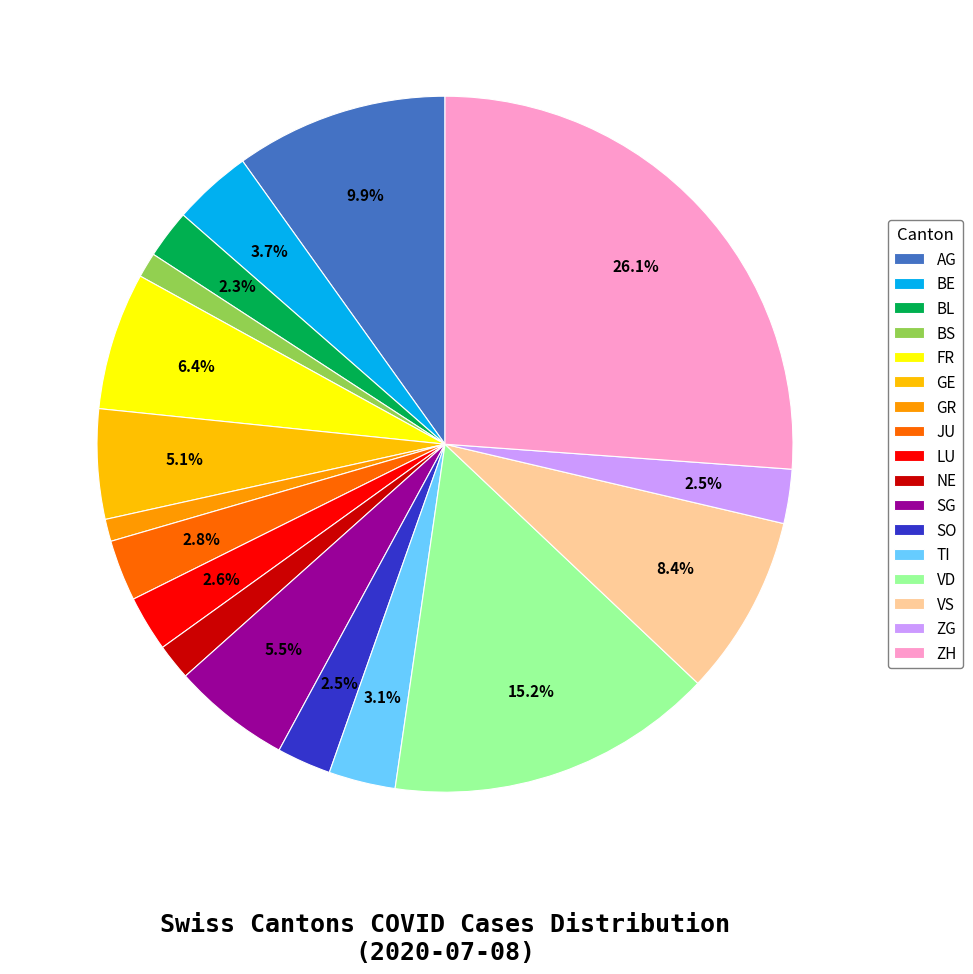

Count the number of slices in the pie.

17